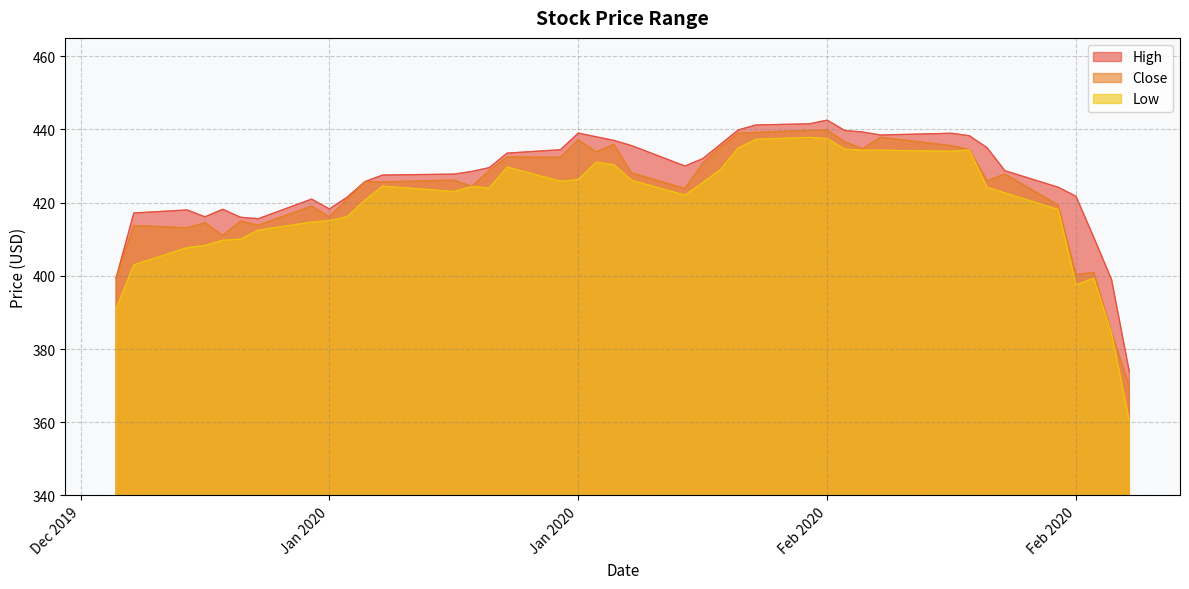

Which series has the largest range (max minus min)?

Low